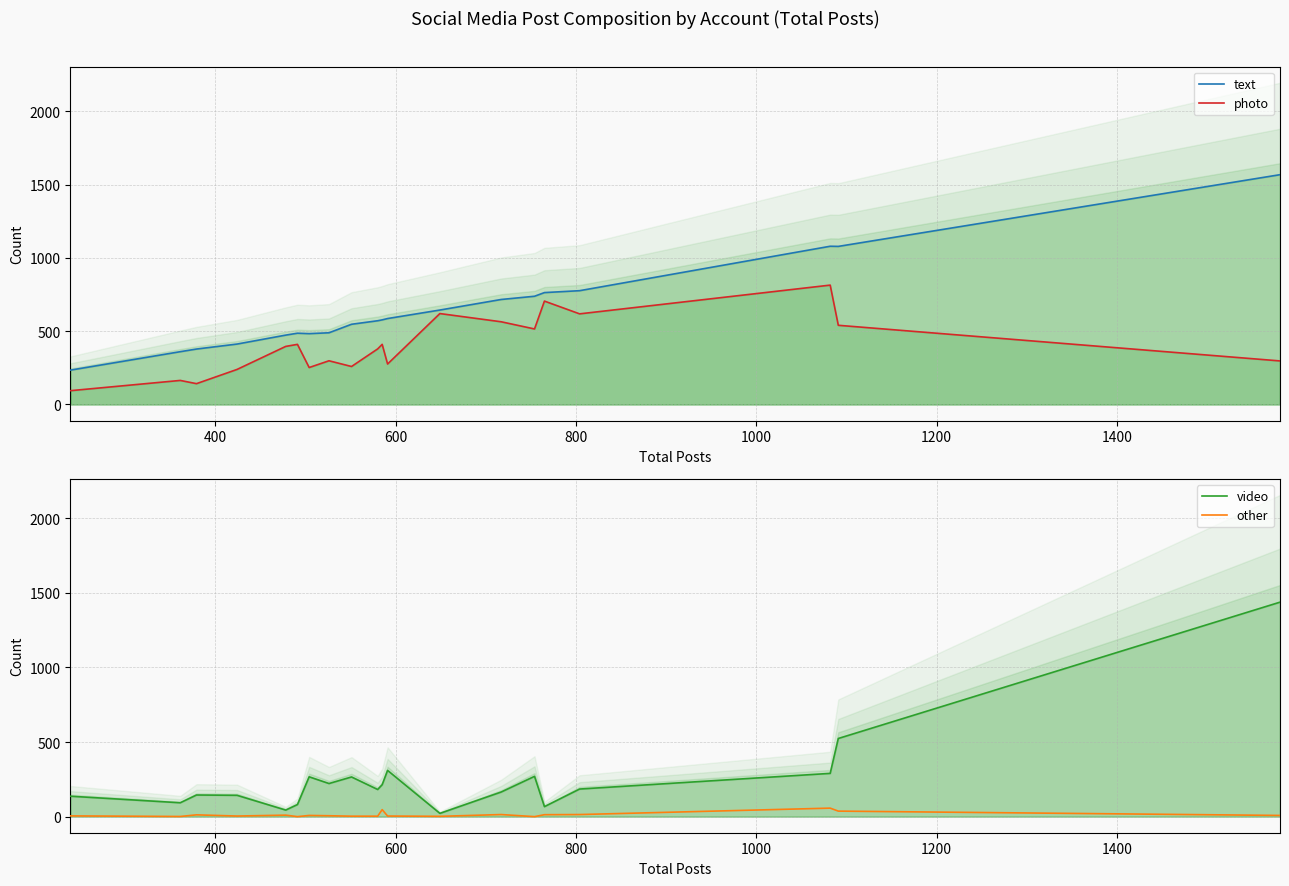

List the series in order of their overall mean, highest first.

text, photo, video, other